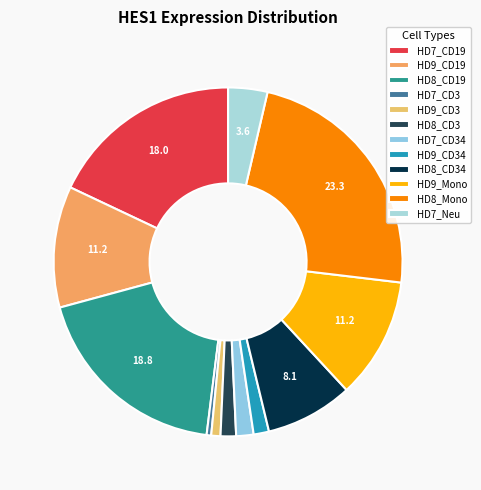

What portion of the pie excludes HD7_CD19?

82.0%